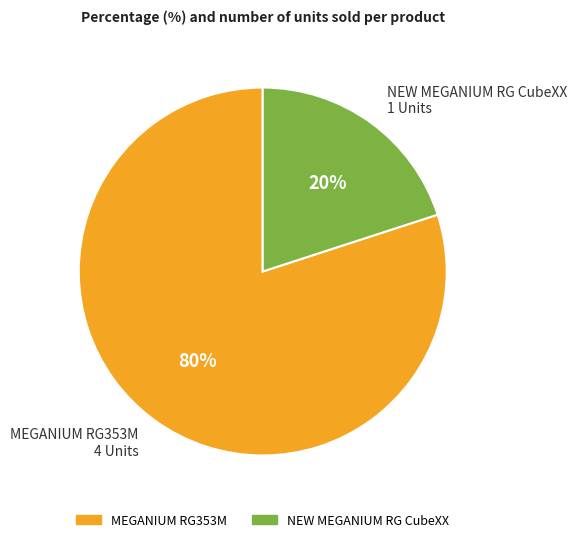

The MEGANIUM RG353M slice represents 80% of the pie. True or false?

True